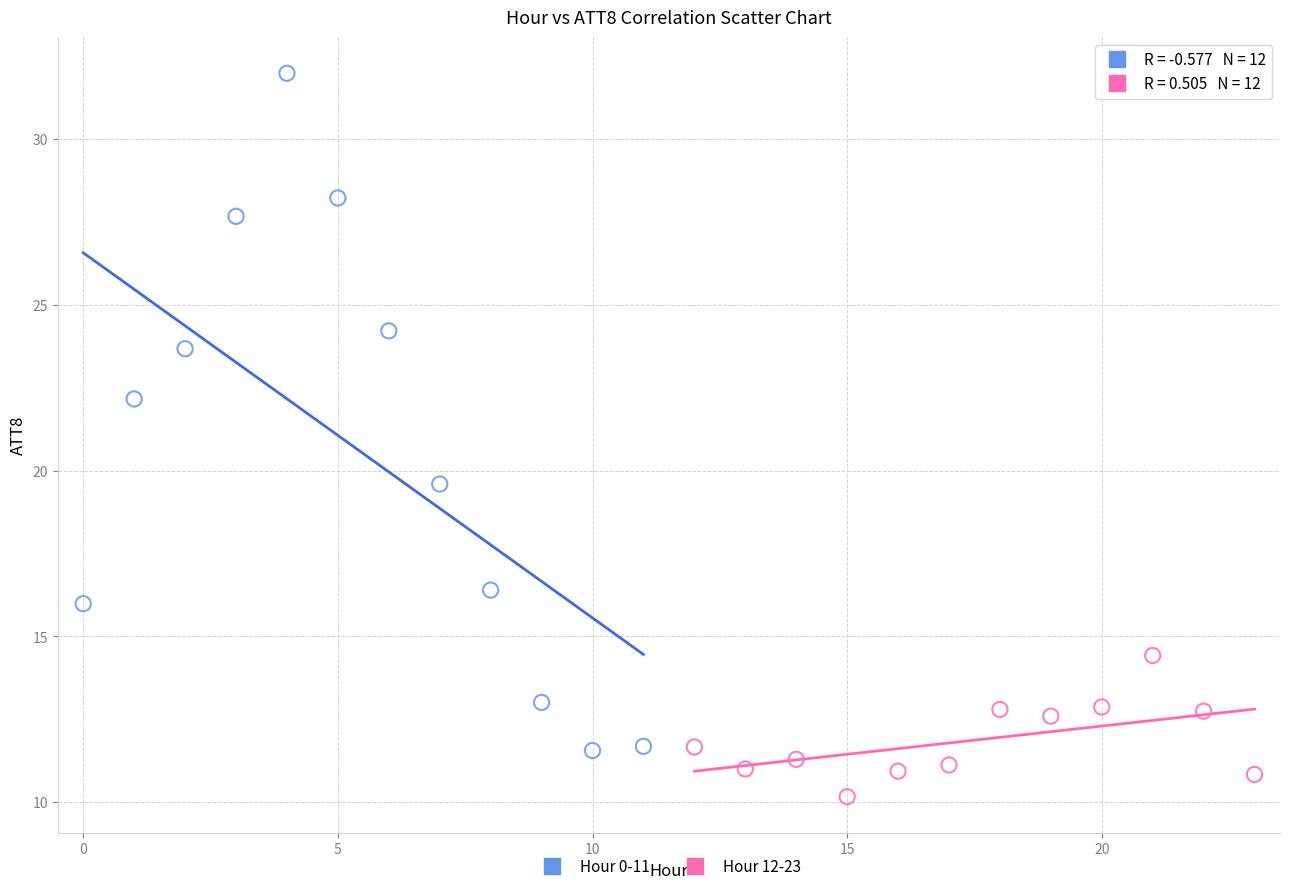

Which series has the widest spread of Y values?

Hour 0-11